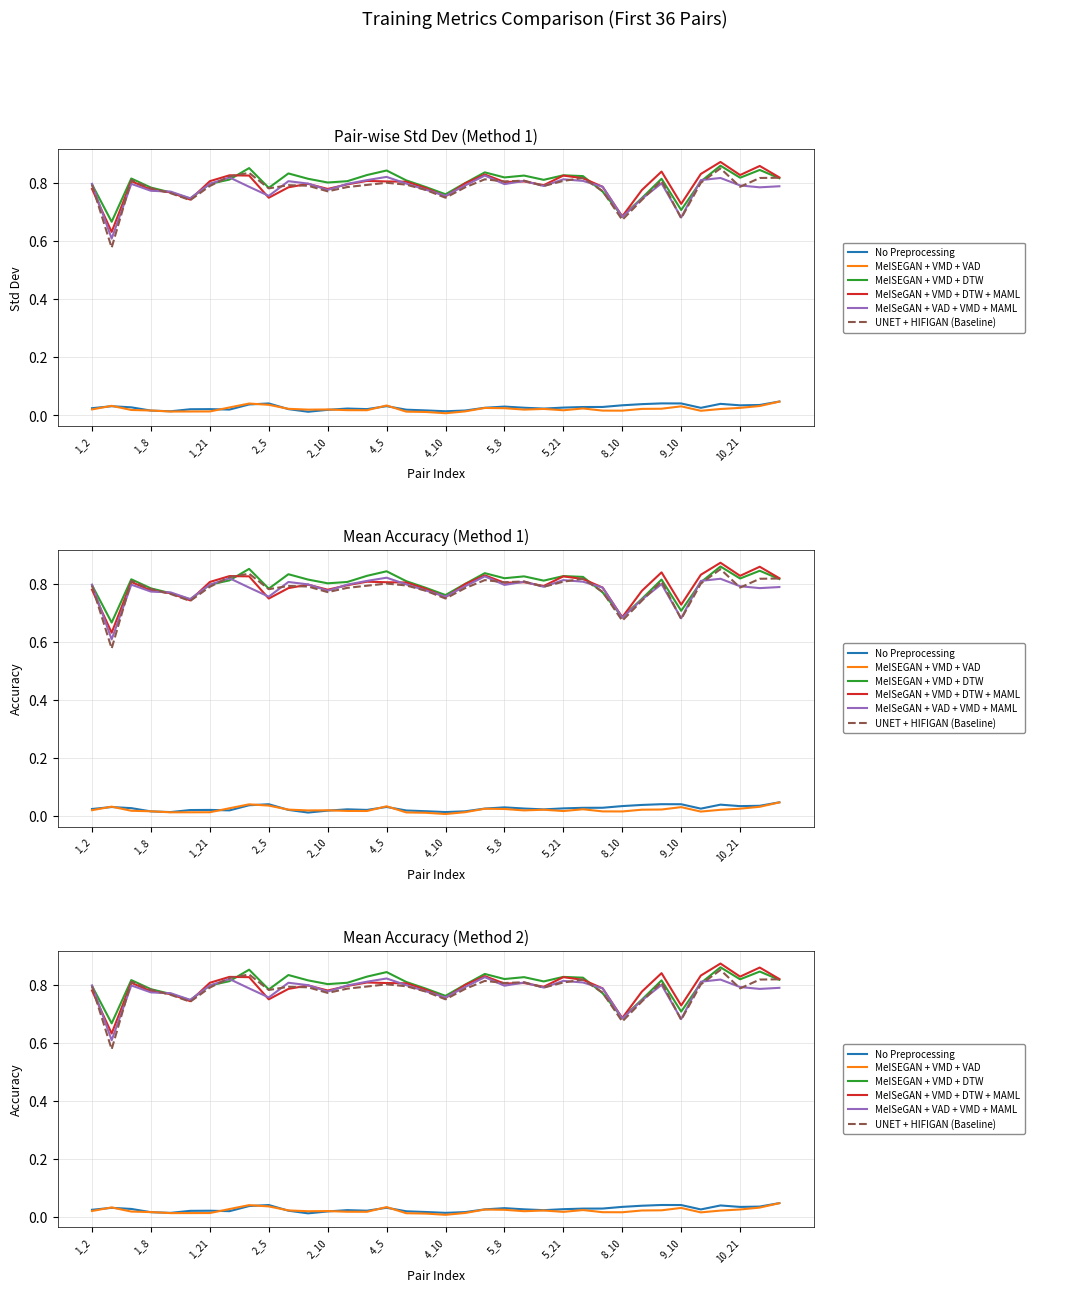

True or false: UNET + HIFIGAN (Baseline) and No Preprocessing cross at least once.

False